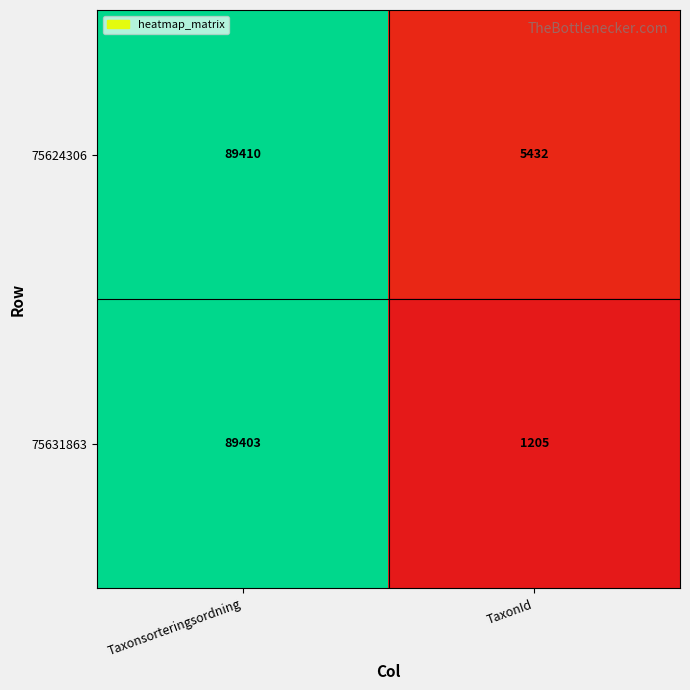

The value of 75631863 at TaxonId is 1205. True or false?

True